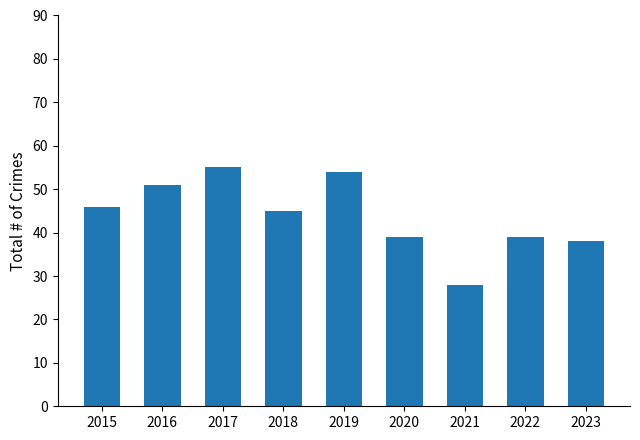

True or false: the data shows 54 at 2019.

True